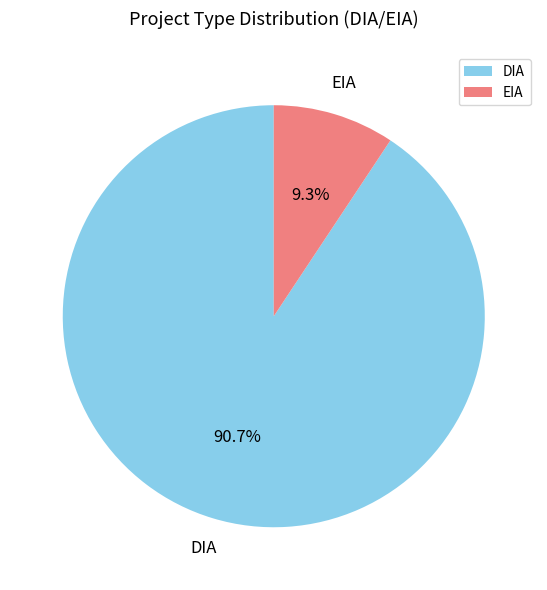

Approximately how many times larger is the value at EIA compared to DIA?

0.1